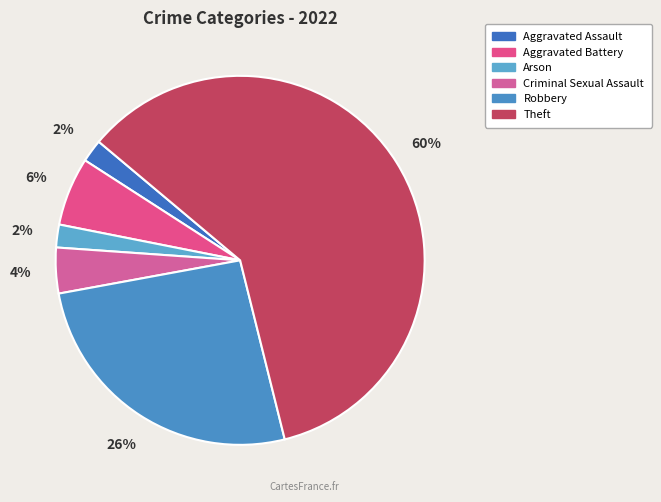

What is the majority slice?

Theft